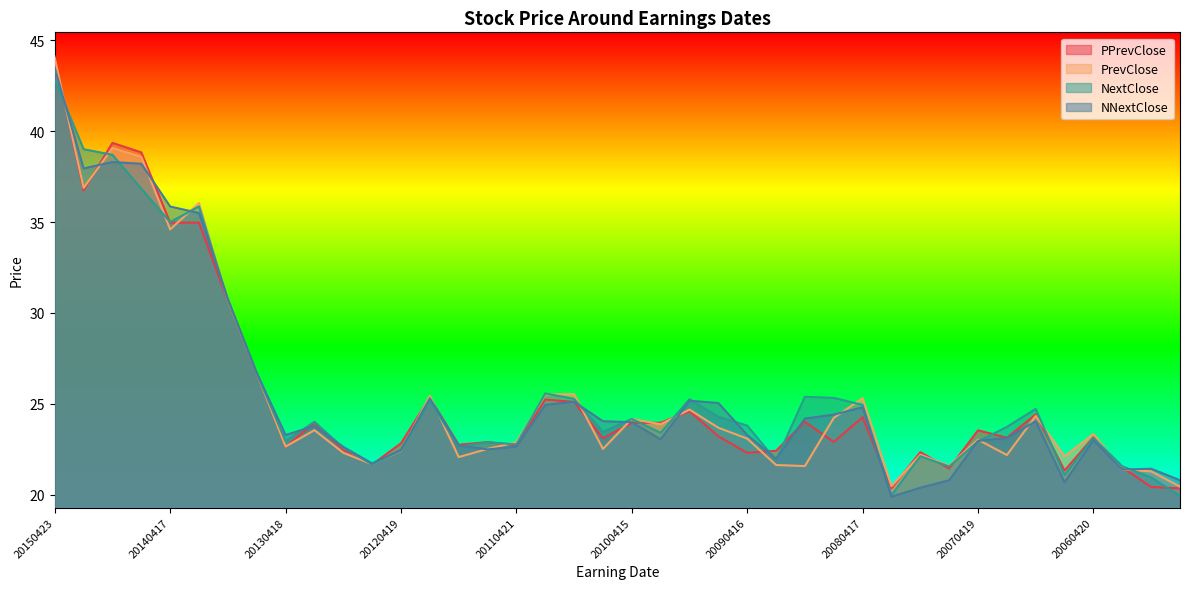

The PPrevClose series shows 24.3 at 20080417. True or false?

True